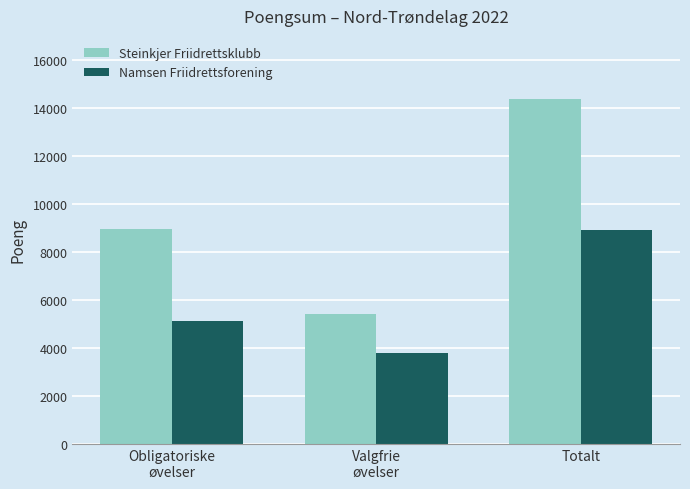

What is the sum of the Namsen Friidrettsforening values at Obligatoriske
øvelser and Valgfrie
øvelser?

8907